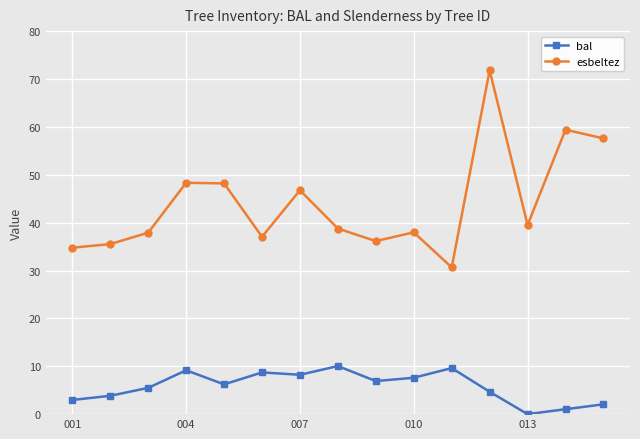

What is the value of the esbeltez point at the 2nd from the left?

35.5